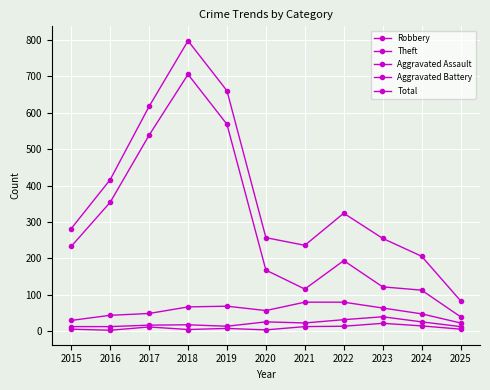

What is the spread (max minus min) of values at 2019?

652